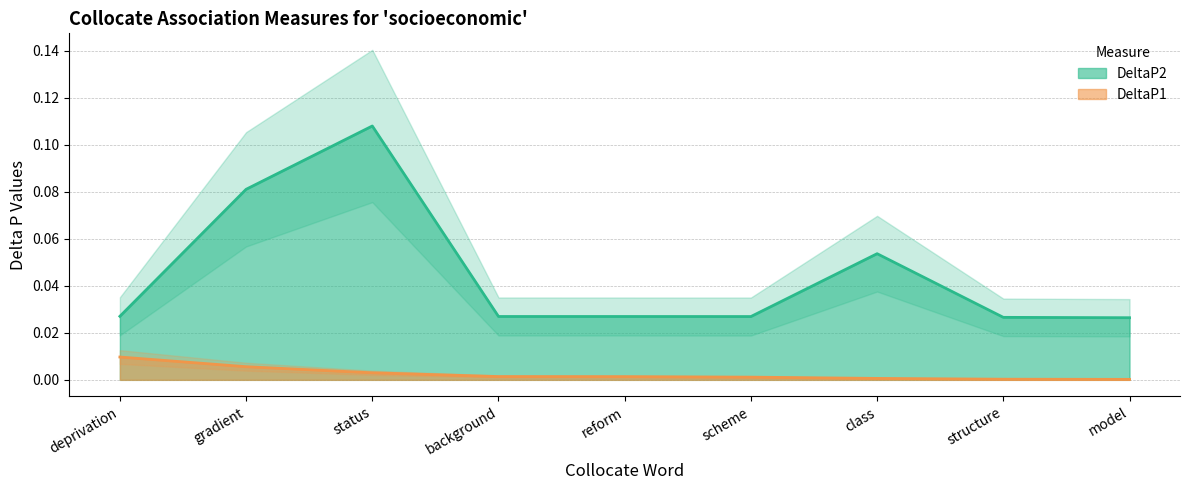

List the series in order of their overall mean, highest first.

DeltaP2, DeltaP1